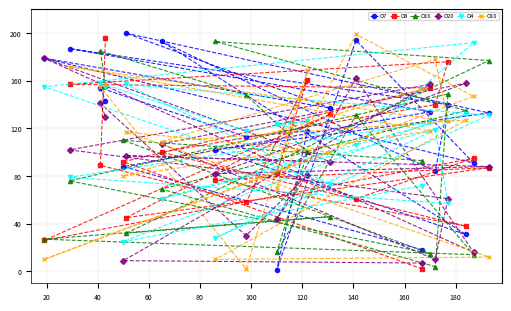

Which series has the largest total across all categories?

O7